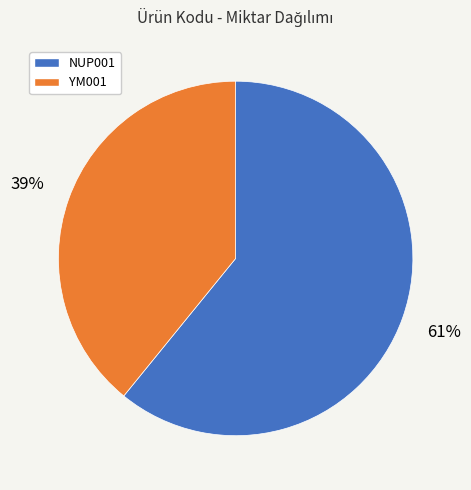

To the nearest percent, what is the average slice percentage?

50%